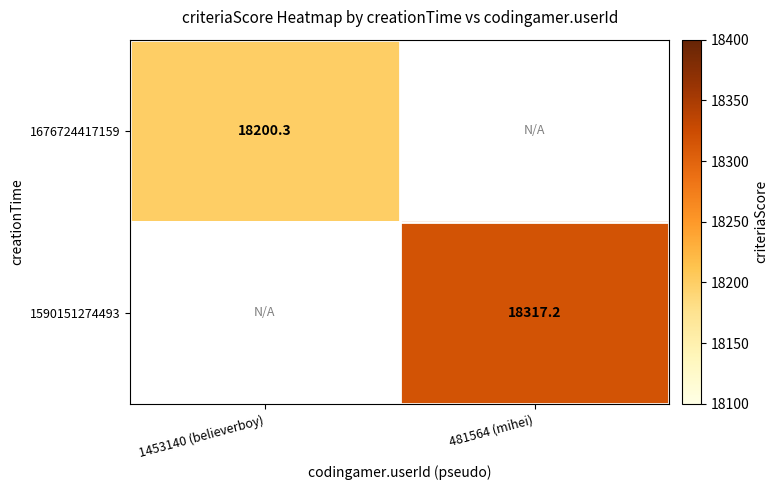

The value of 1590151274493 at 481564 (mihei) is 18317.2. True or false?

True